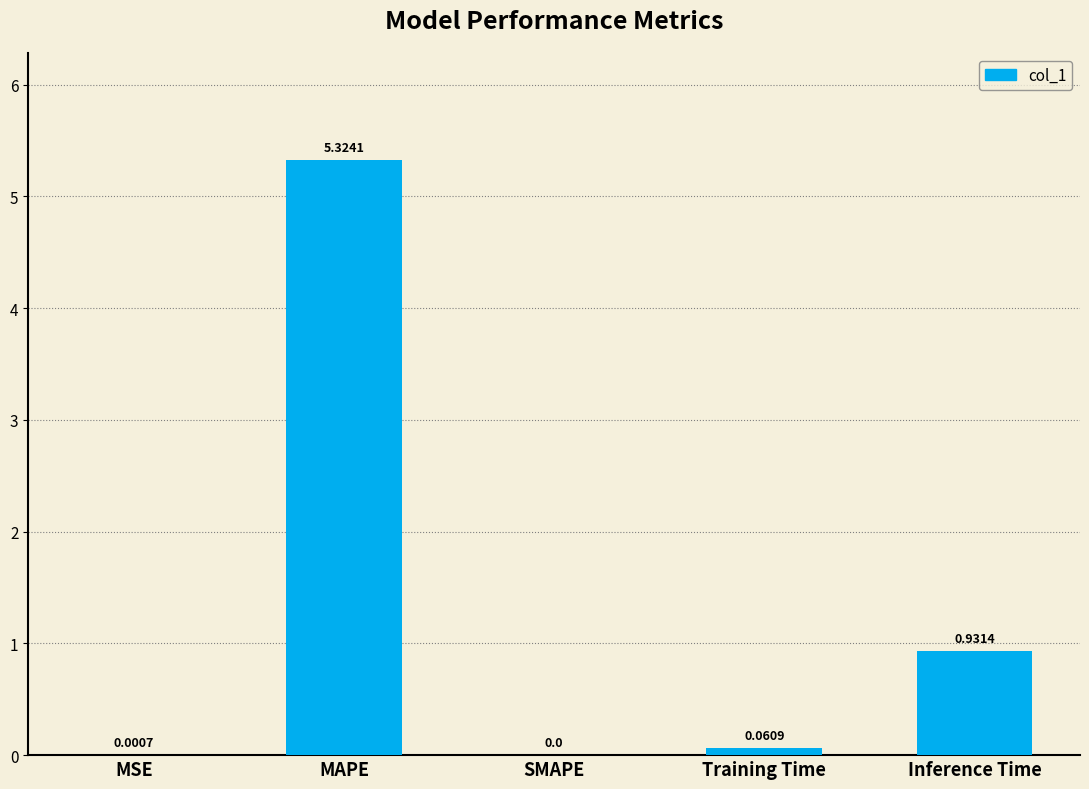

At which category does the chart reach its peak across all series?

MAPE